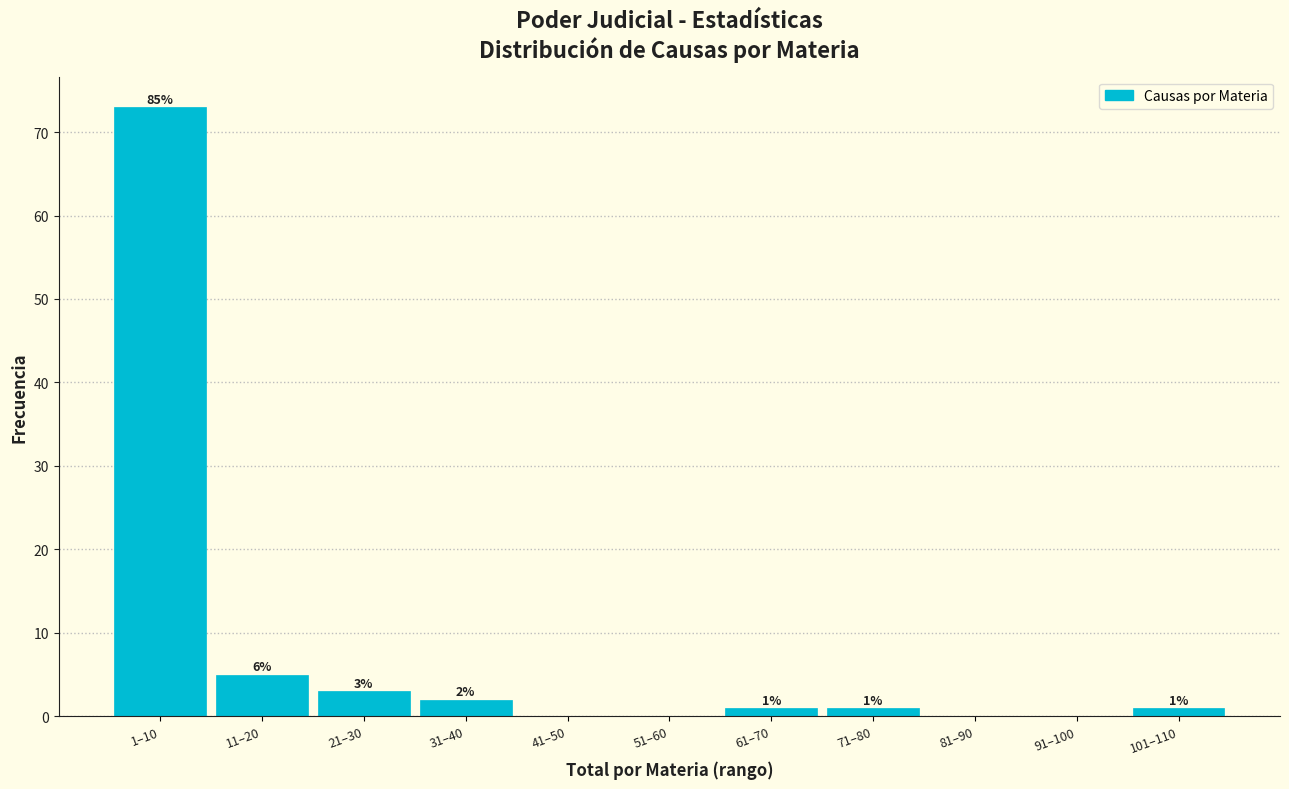

Reading left to right, list all the values displayed in this chart.

1–10=73	11–20=5	21–30=3	31–40=2	41–50=0	51–60=0	61–70=1	71–80=1	81–90=0	91–100=0	101–110=1